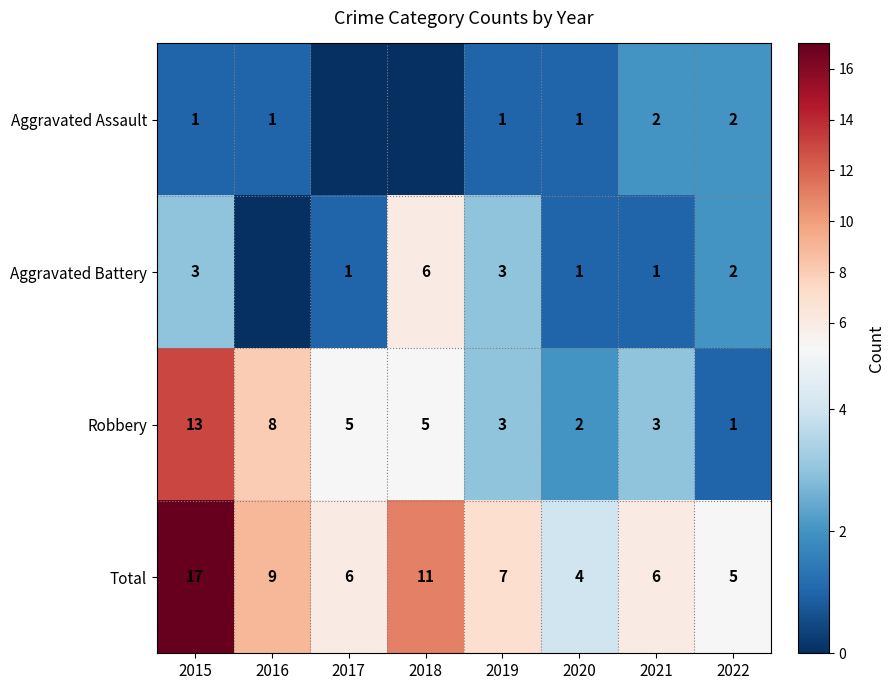

What is the spread (max minus min) of values at 2015?

16